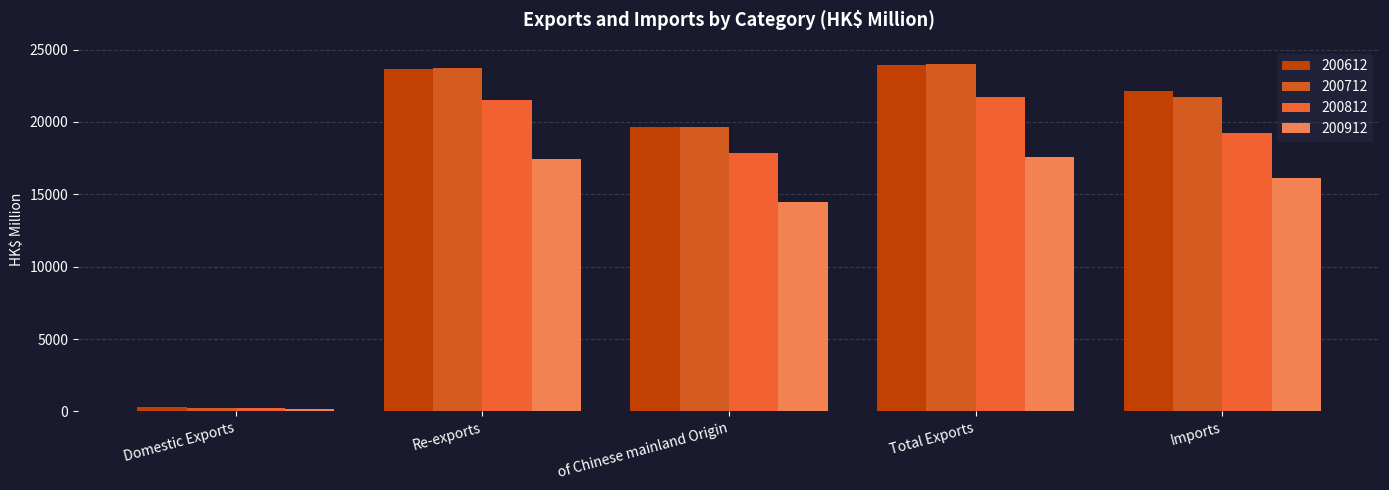

What is the sum of all 200712 values?

89418.8